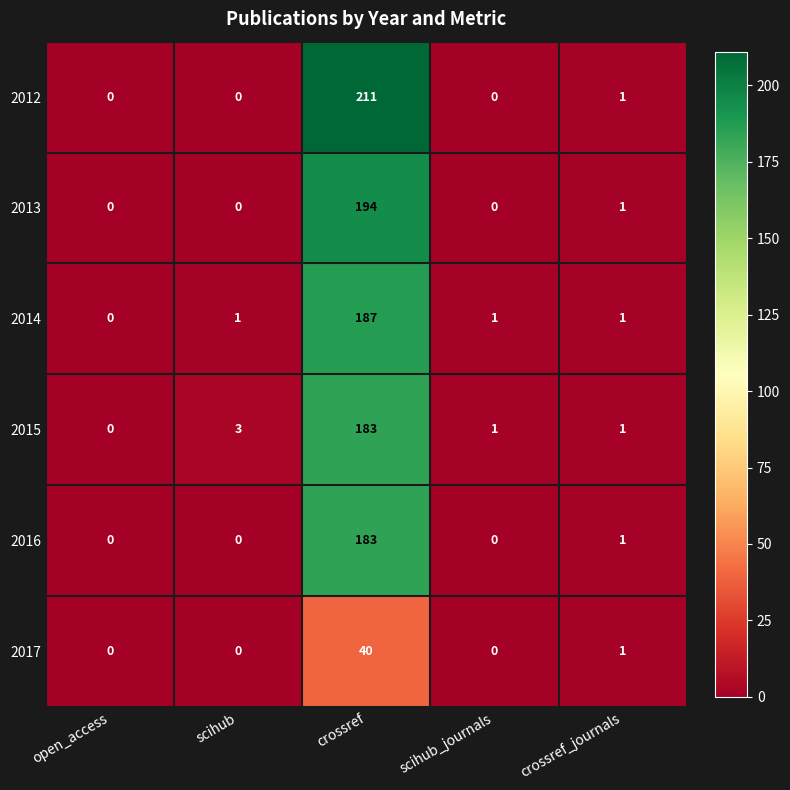

Which label corresponds to the largest value in the chart?

crossref